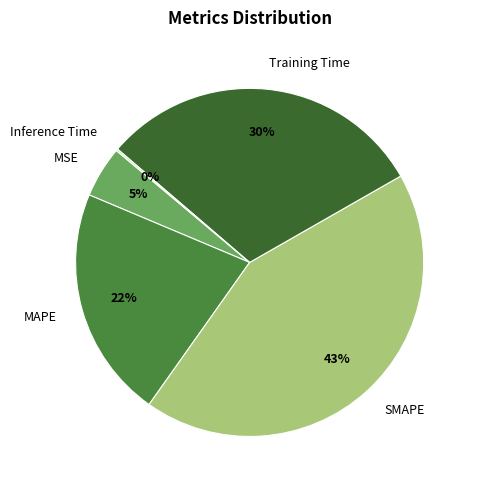

What is the largest slice in the pie chart?

SMAPE